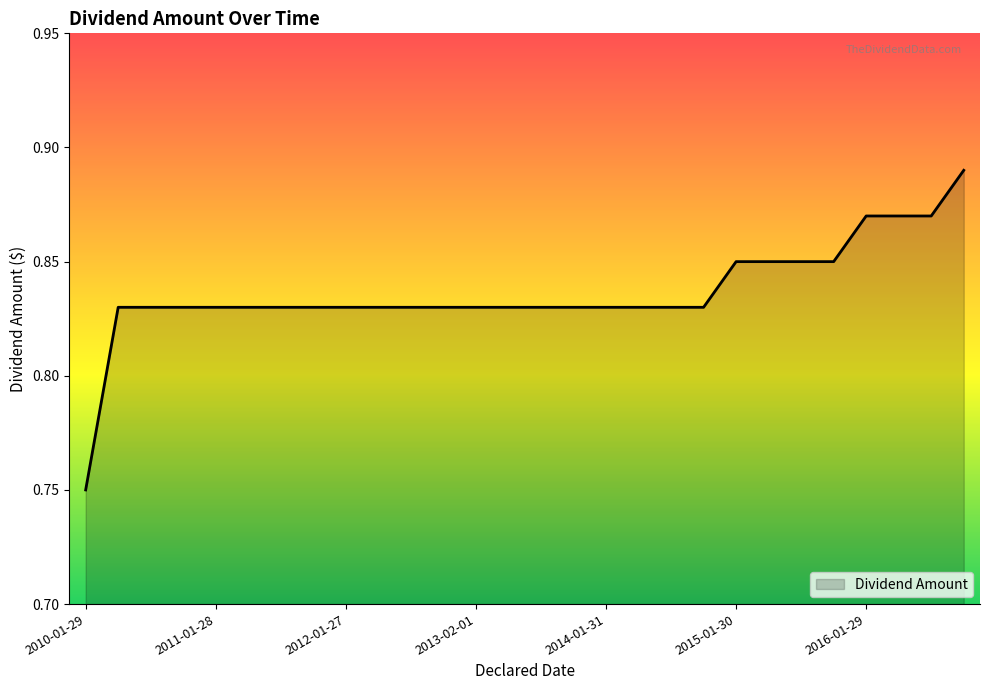

Reading left to right, what are all the values shown in this chart?

0.8	0.8	0.8	0.8	0.8	0.8	0.8	0.8	0.8	0.8	0.8	0.8	0.8	0.8	0.8	0.8	0.8	0.8	0.8	0.8	0.8	0.8	0.8	0.8	0.9	0.9	0.9	0.9